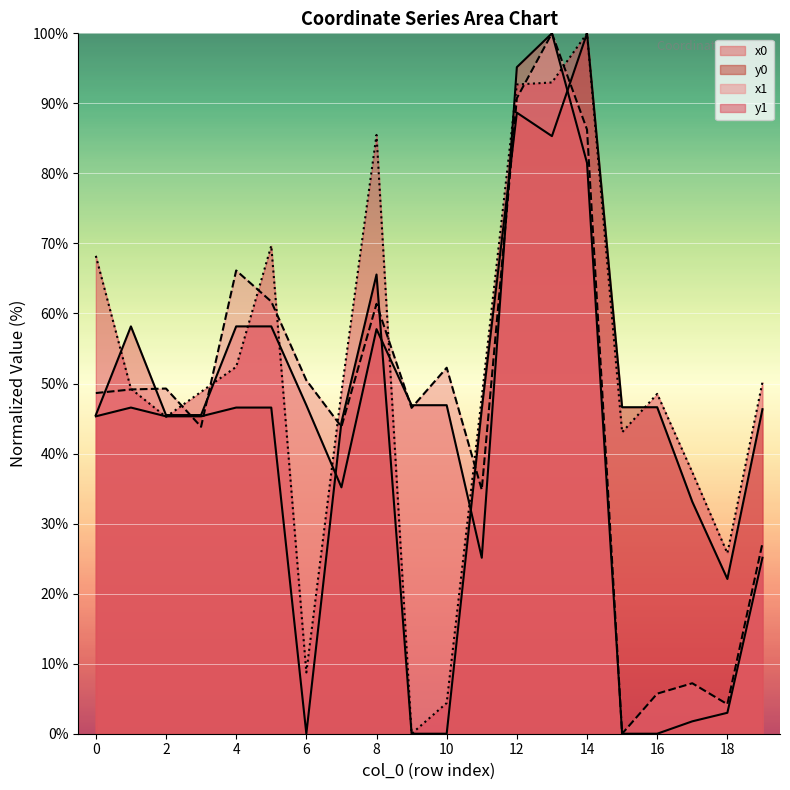

How many intersections are there between x1 and y0?

7